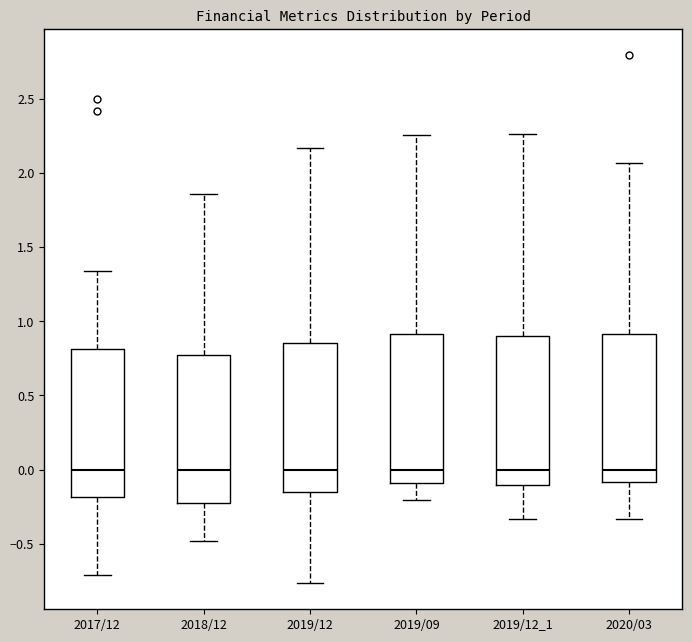

Reading left to right, read every box against the y-axis: the position of its median line, the range the box covers, and the ends of its whiskers. The values are not printed on the chart, so give them approximately, as read against the axis.

2017/12: median 0.00, box -0.20 to 0.80, whiskers -0.70 to 1.35
2018/12: median 0.00, box -0.25 to 0.75, whiskers -0.50 to 1.85
2019/12: median 0.00, box -0.15 to 0.85, whiskers -0.75 to 2.15
2019/09: median 0.00, box -0.10 to 0.90, whiskers -0.20 to 2.25
2019/12_1: median 0.00, box -0.10 to 0.90, whiskers -0.35 to 2.25
2020/03: median 0.00, box -0.10 to 0.90, whiskers -0.35 to 2.05